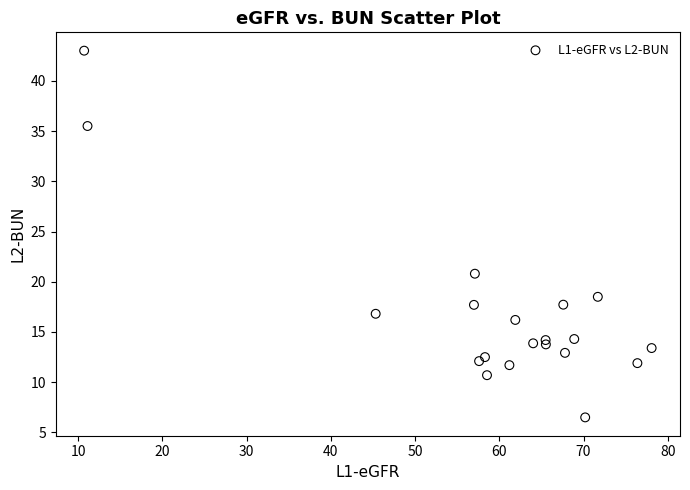

What Y value in the scatter plot is closest to 24?

20.8